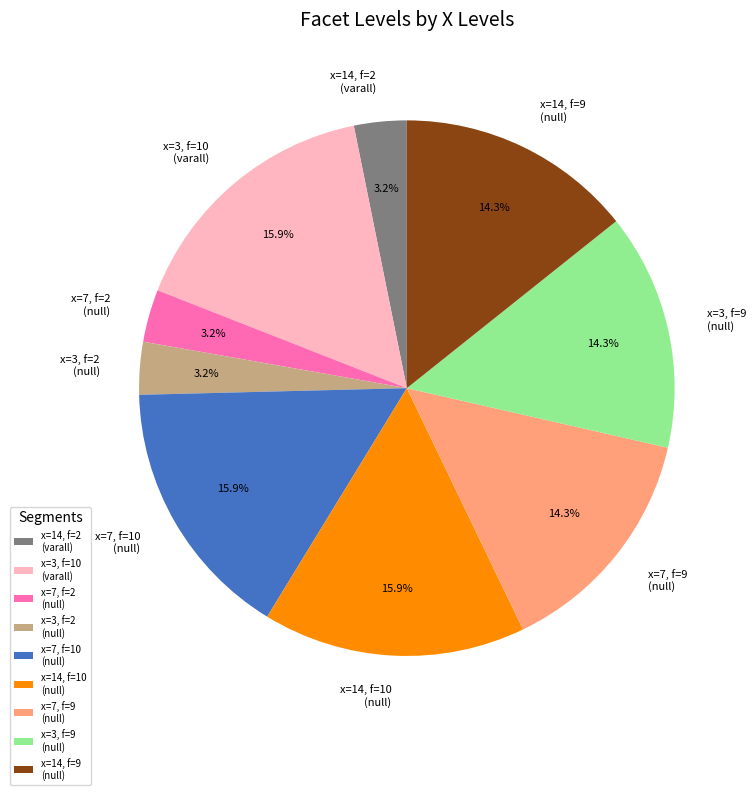

Between x=7, f=10 (null) and x=3, f=2 (null), which is larger?

x=7, f=10 (null)